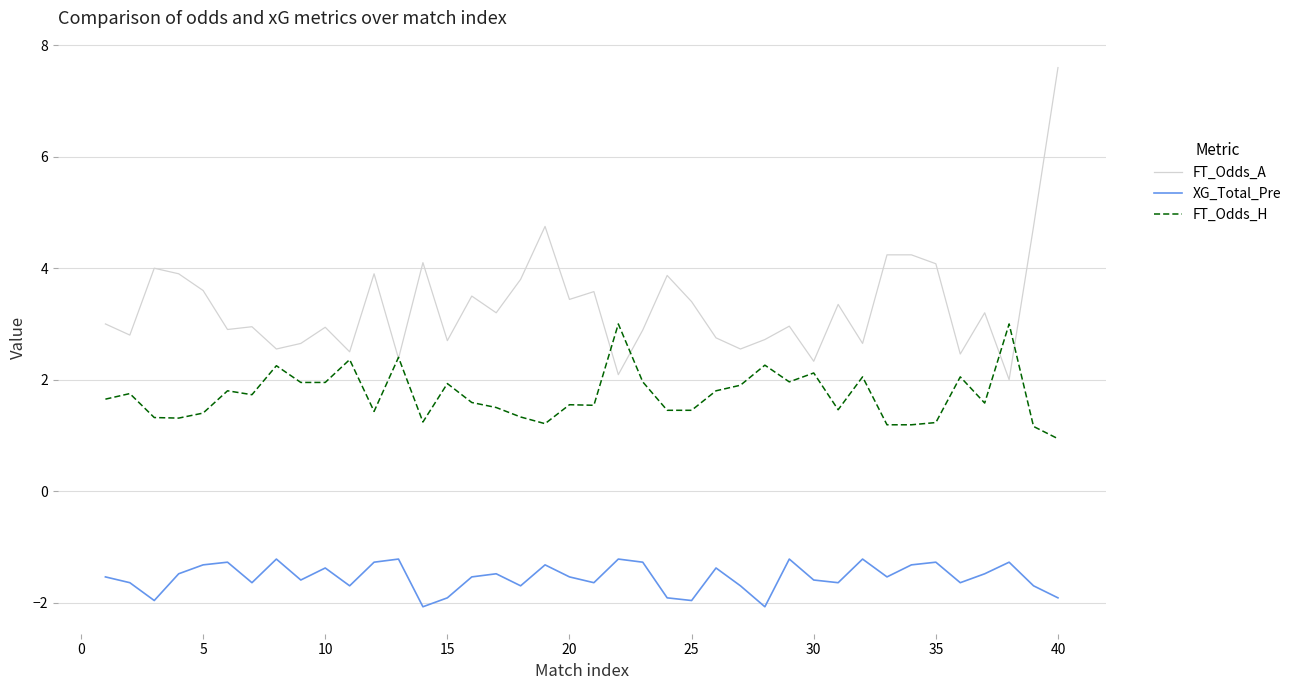

In FT_Odds_A, how many points are lower than both neighbors (excluding endpoints)?

14